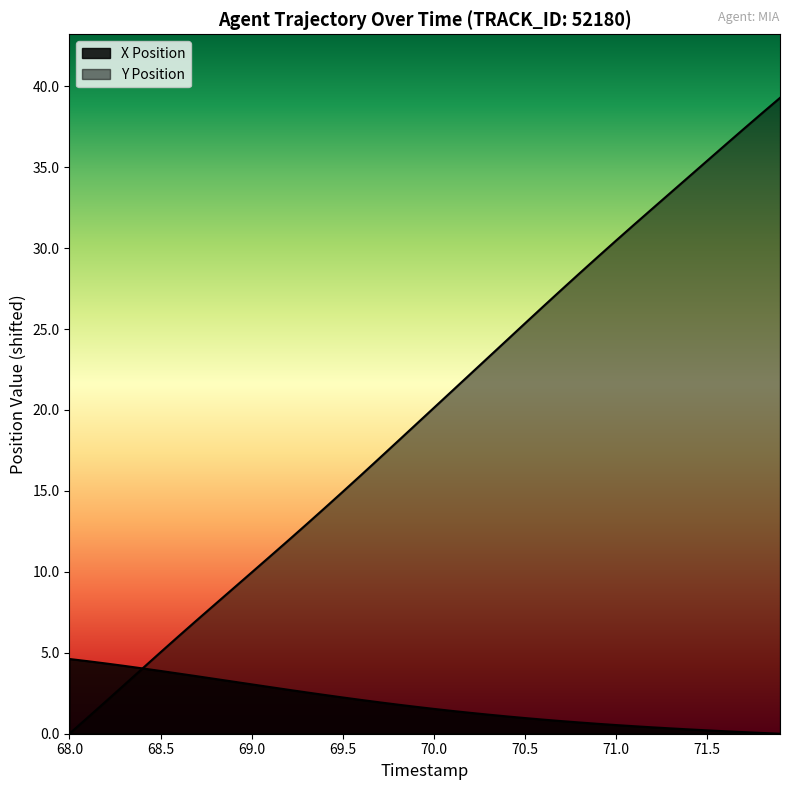

Does the chart display data point markers on the line(s)?

No